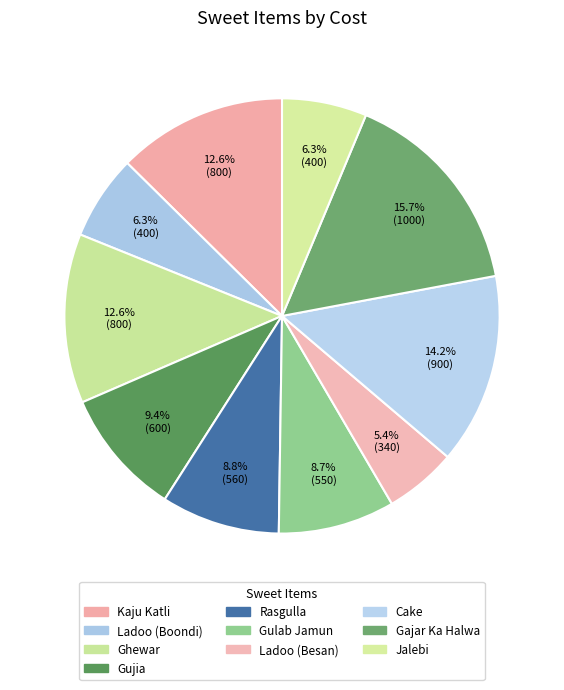

Which slice is the smallest?

Ladoo (Besan)